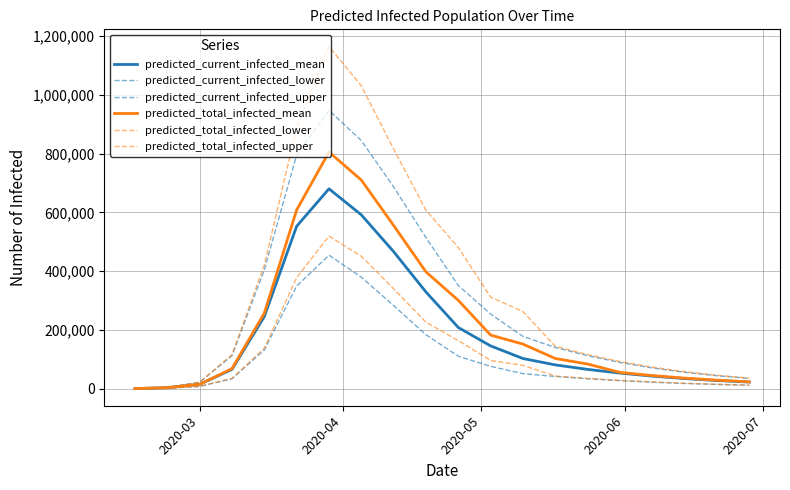

Count the number of categories in the chart.

20